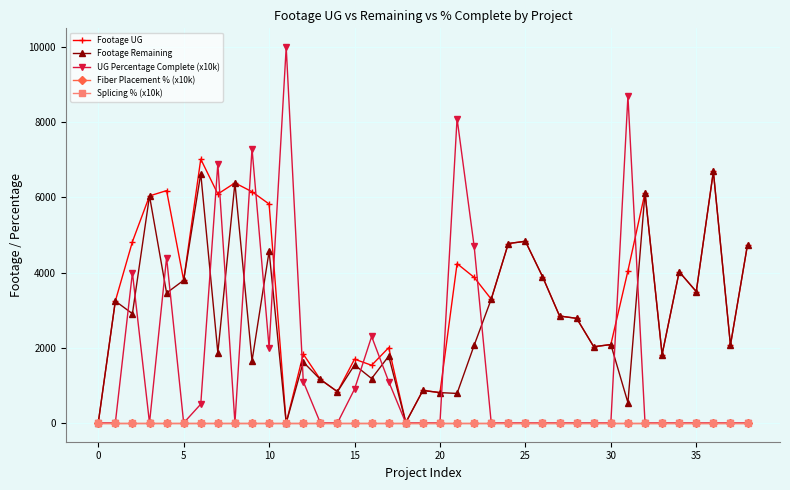

Is this an area chart (filled region under the line)?

No